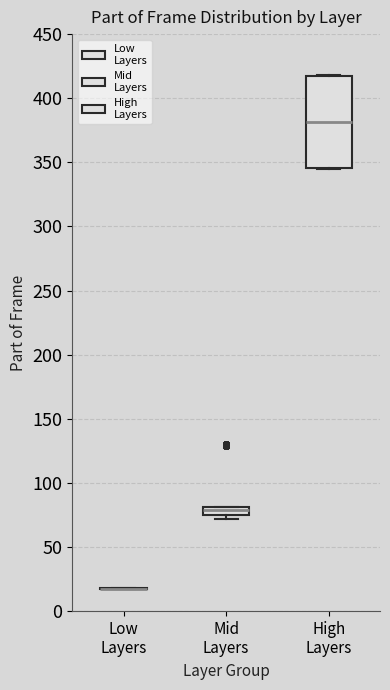

Which box is the tallest, from its lower edge to its upper edge?

High Layers